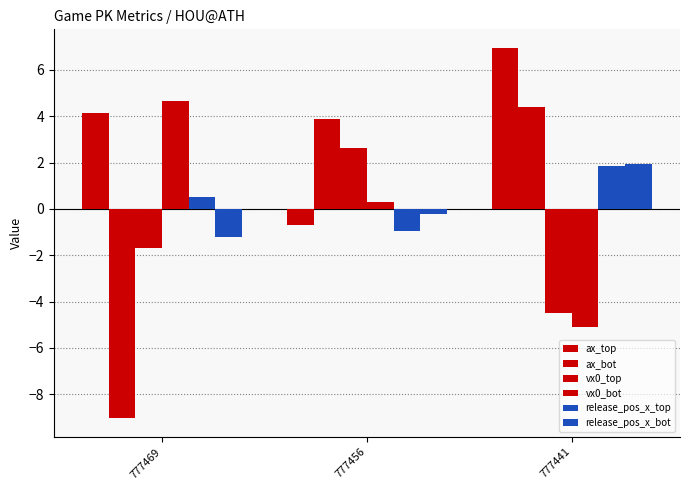

Which series has the widest spread of values?

ax_bot